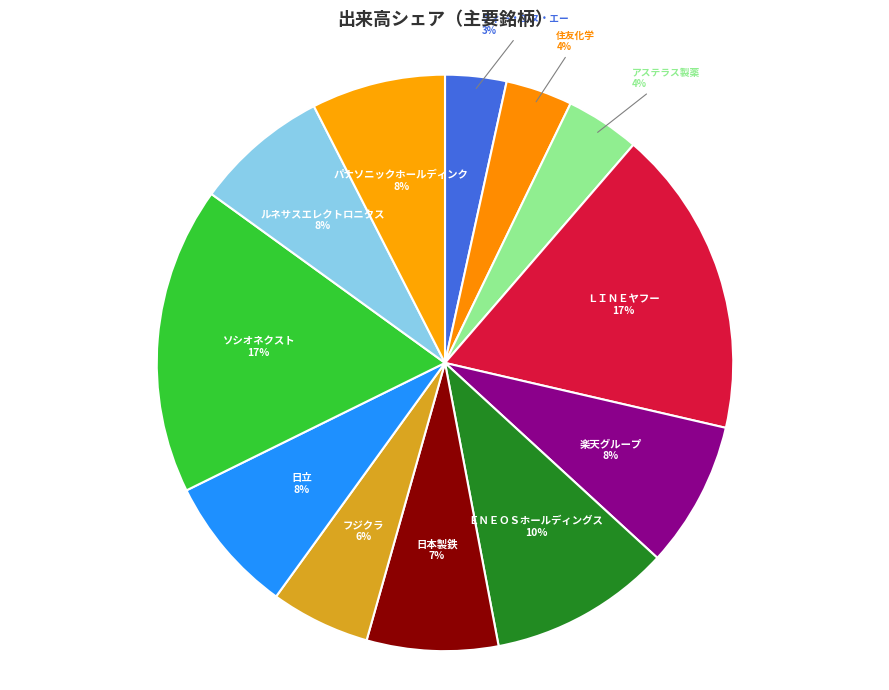

Is the sum of 日立 and フジクラ greater than half?

No